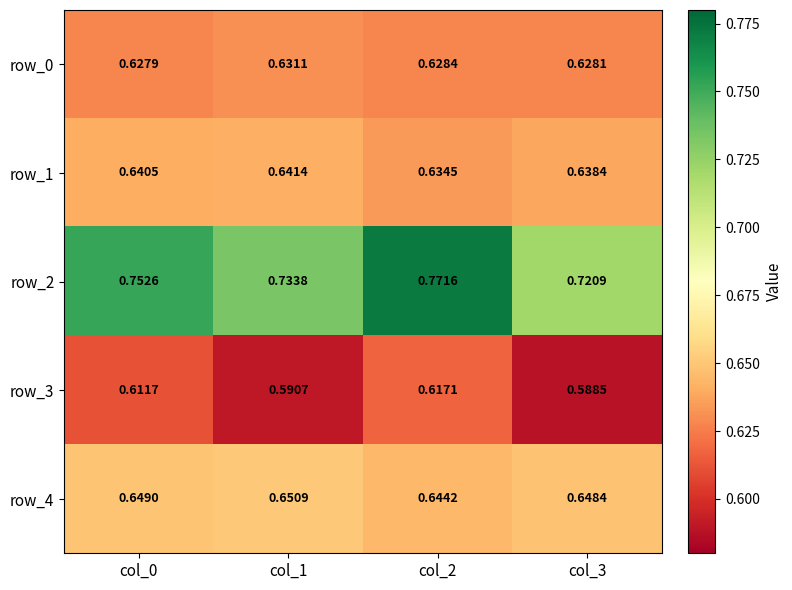

Is the value of row_0 at col_0 greater than the value of row_4 at col_3?

No